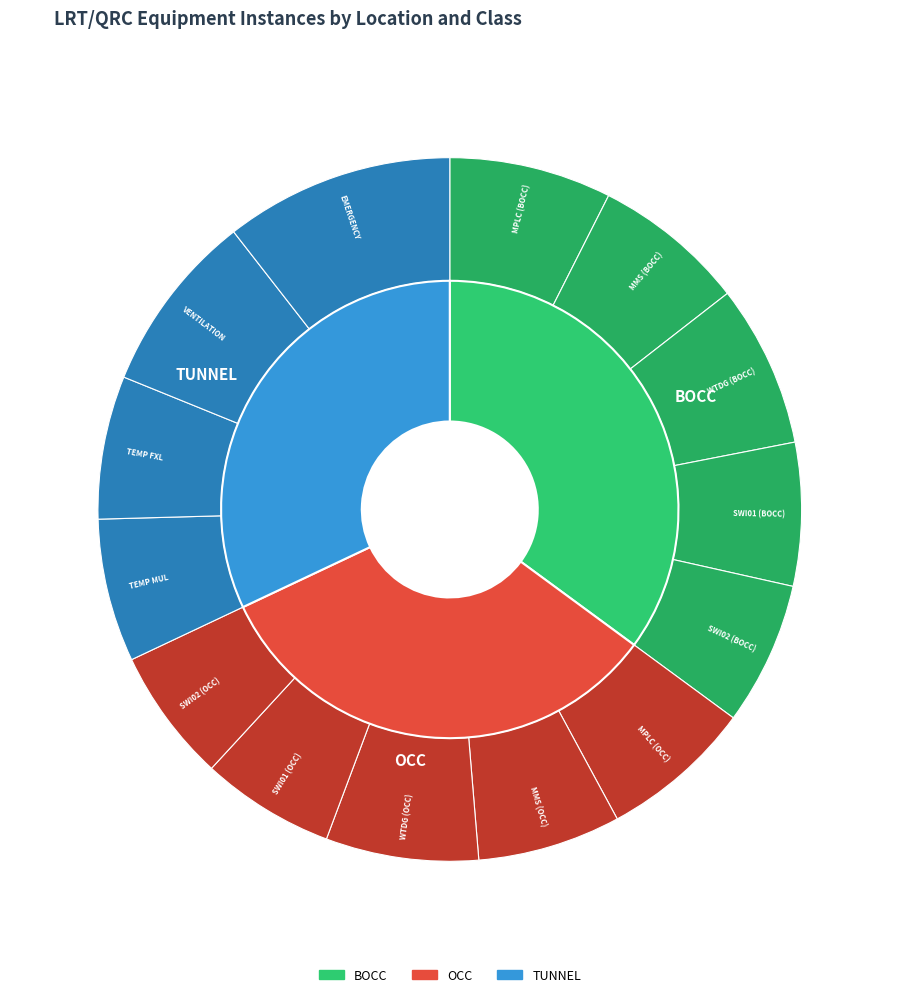

What is the largest slice in the pie chart?

EMERGENCY